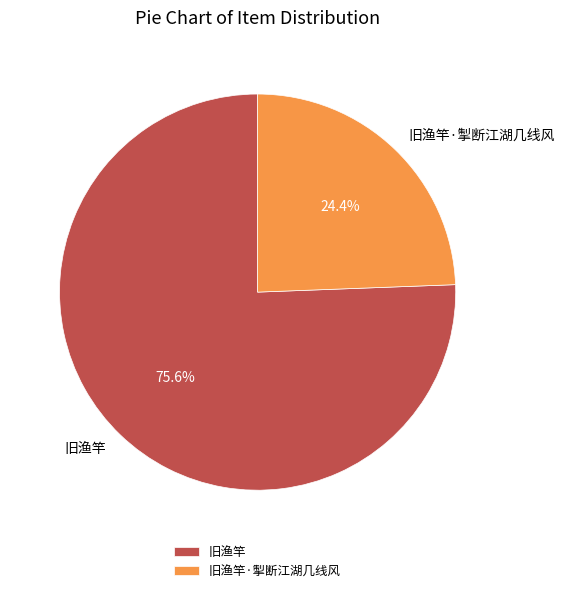

Approximately how many times larger is the value at 旧渔竿·掣断江湖几线风 compared to 旧渔竿?

0.3